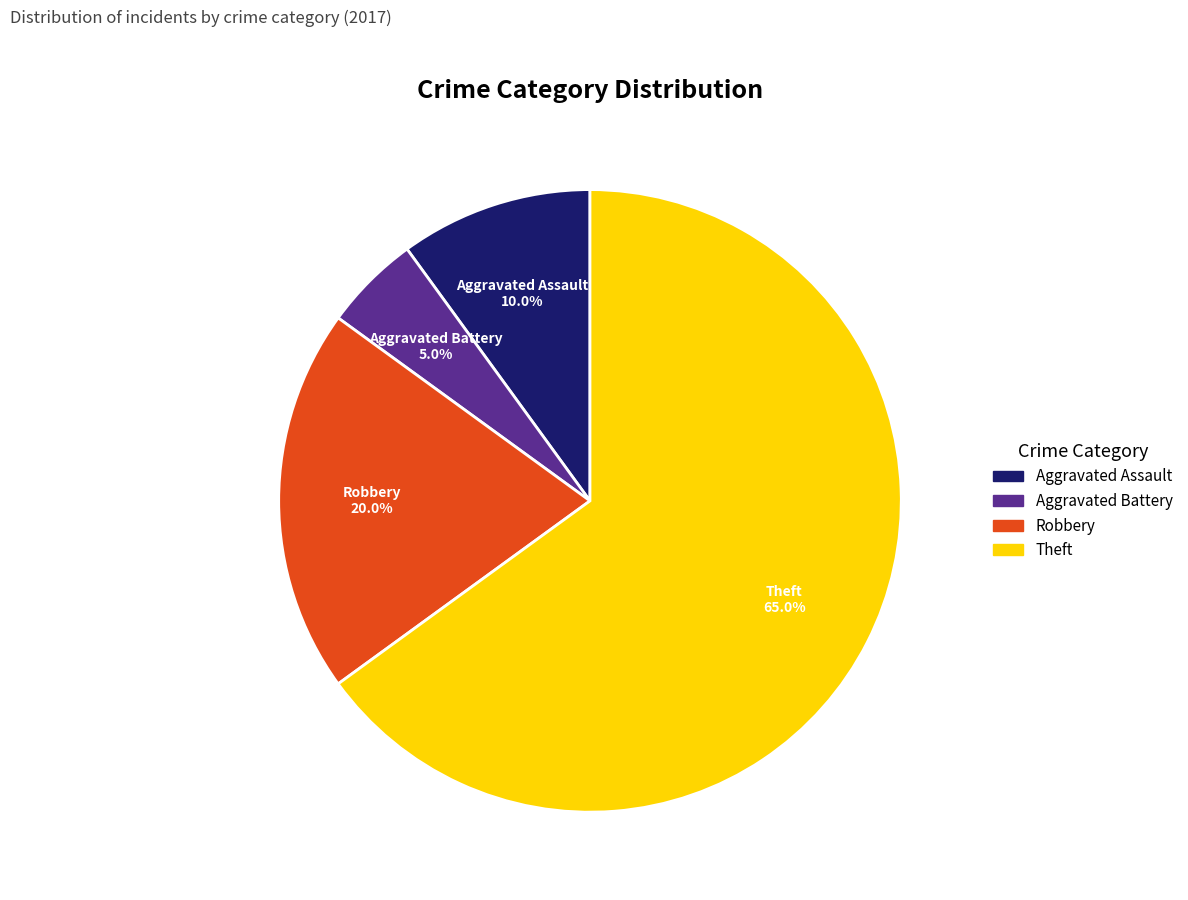

To the nearest percent, what percentage of the pie is Theft?

65%